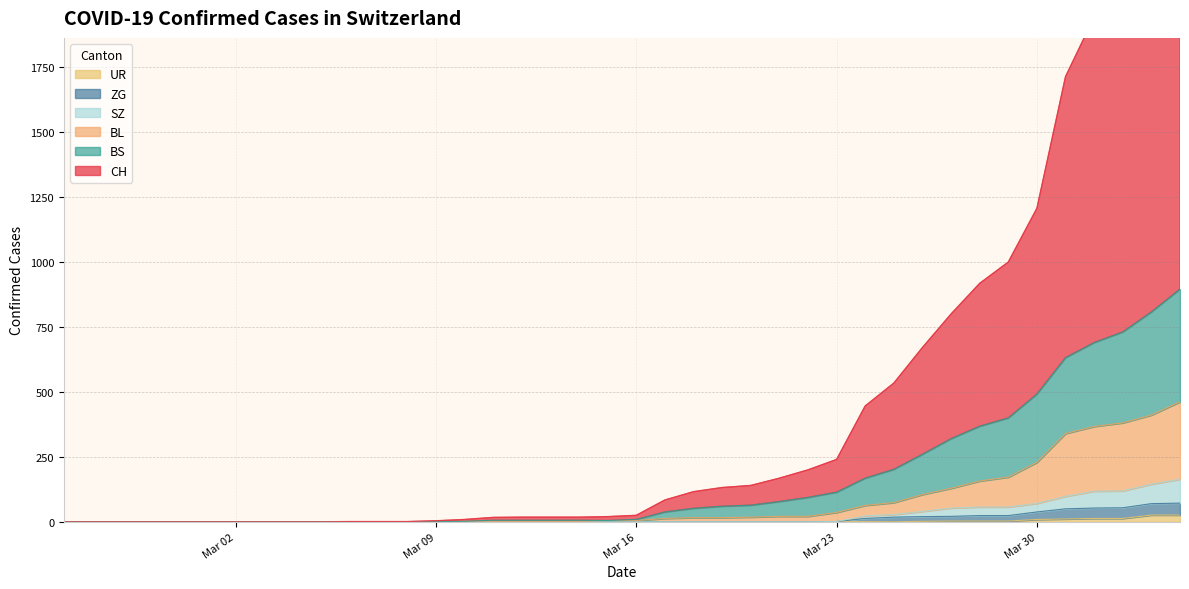

True or false: BS and UR cross at least once.

False